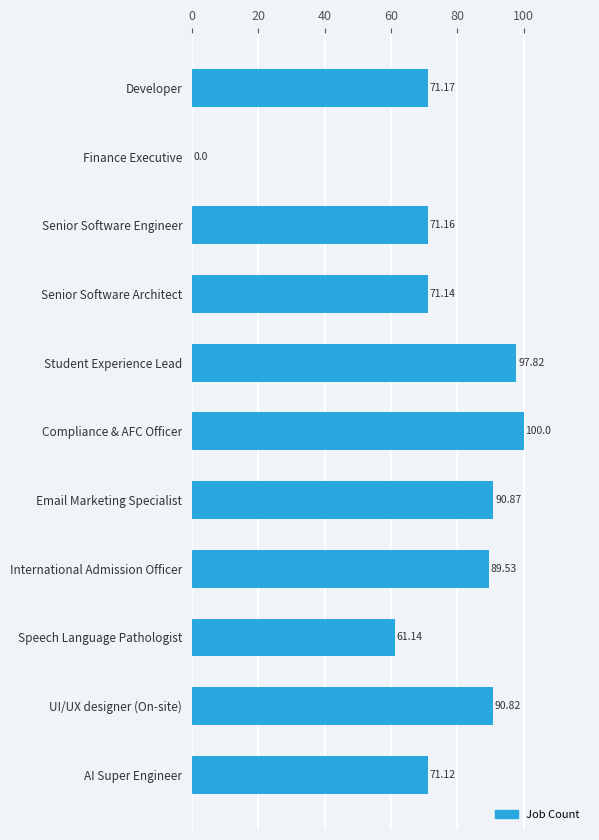

Which label corresponds to the largest value in the chart?

Compliance & AFC Officer